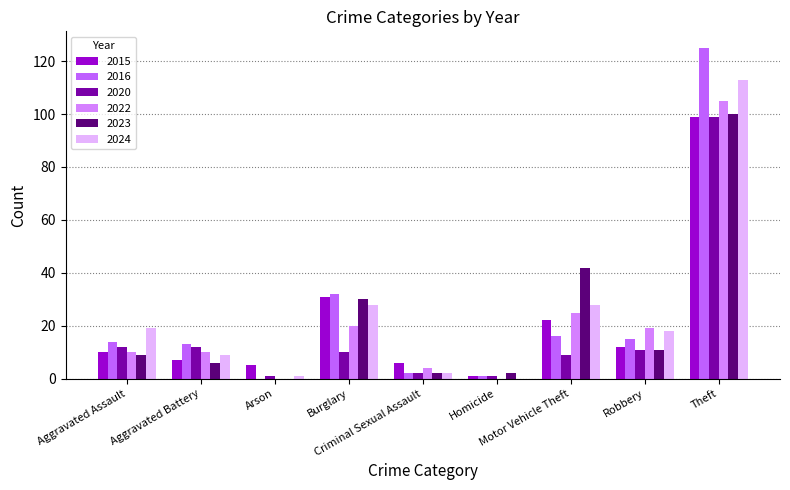

Are the bars horizontal?

No